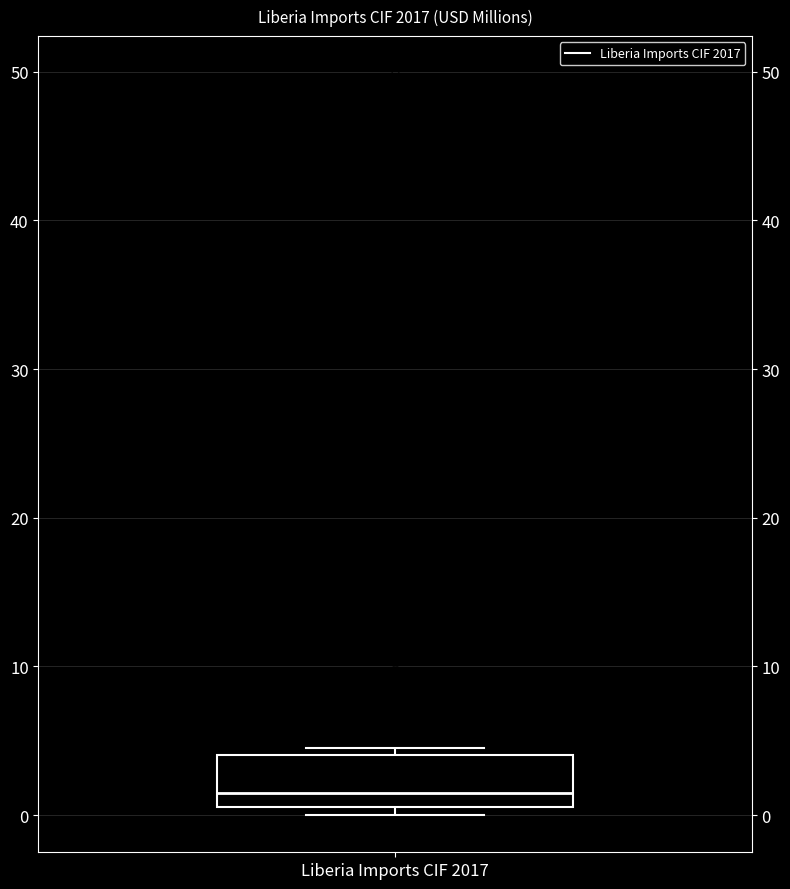

Read this box plot against the y-axis: the position of the median line, the range covered by the box, and the ends of both whiskers. The values are not printed on the chart, so give them approximately, as read against the axis.

median 1 (just above the box's lower edge), box 1 to 4, whiskers 0 to 4 (just above the box's upper edge)